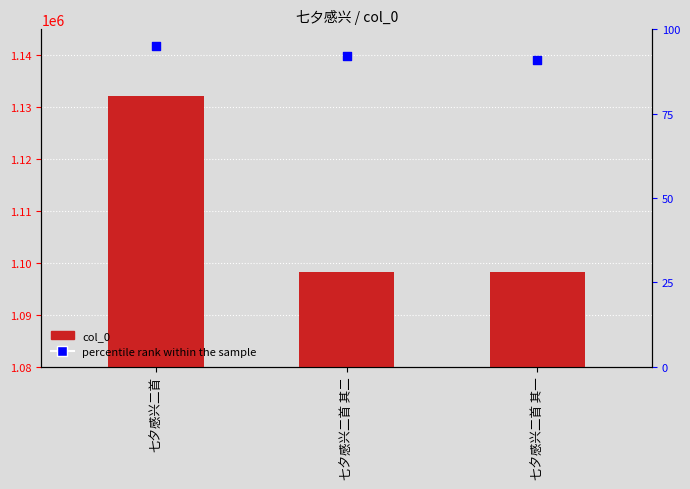

At which category is the sum across all series the highest?

七夕感兴二首